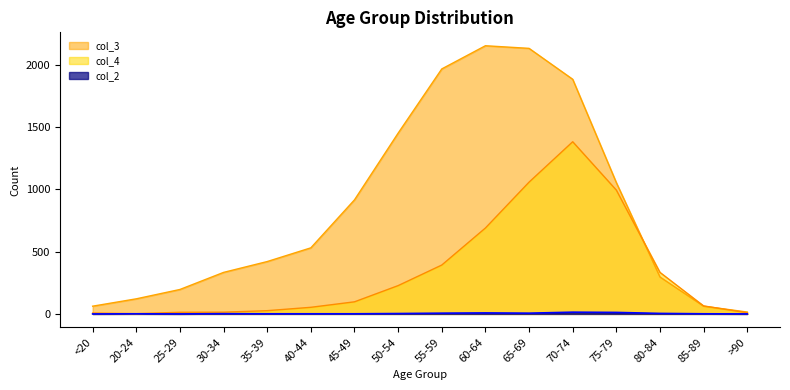

What is the difference between the highest and lowest values at 75-79?

1041